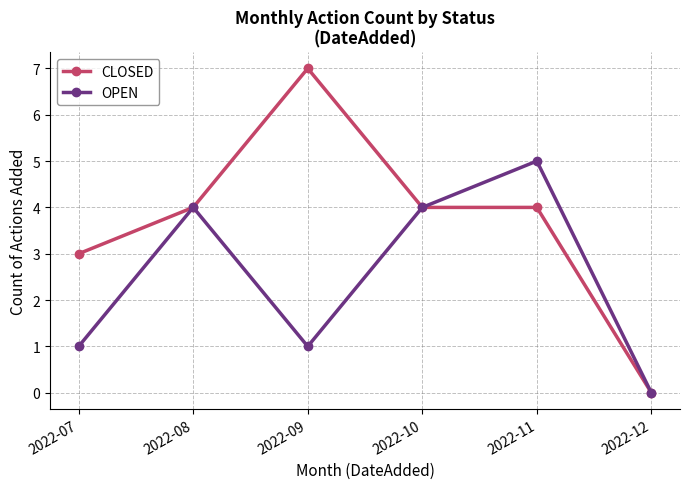

Reading left to right, list all the values displayed in this chart.

CLOSED: 2022-07=3	2022-08=4	2022-09=7	2022-10=4	2022-11=4	2022-12=0
OPEN: 2022-07=1	2022-08=4	2022-09=1	2022-10=4	2022-11=5	2022-12=0